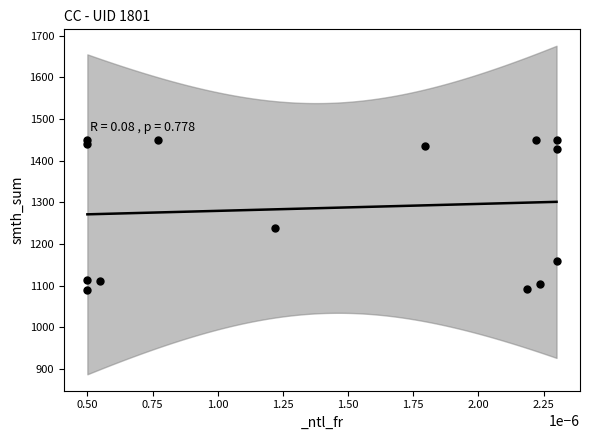

What is the range of Y values (max minus min)?

360.5